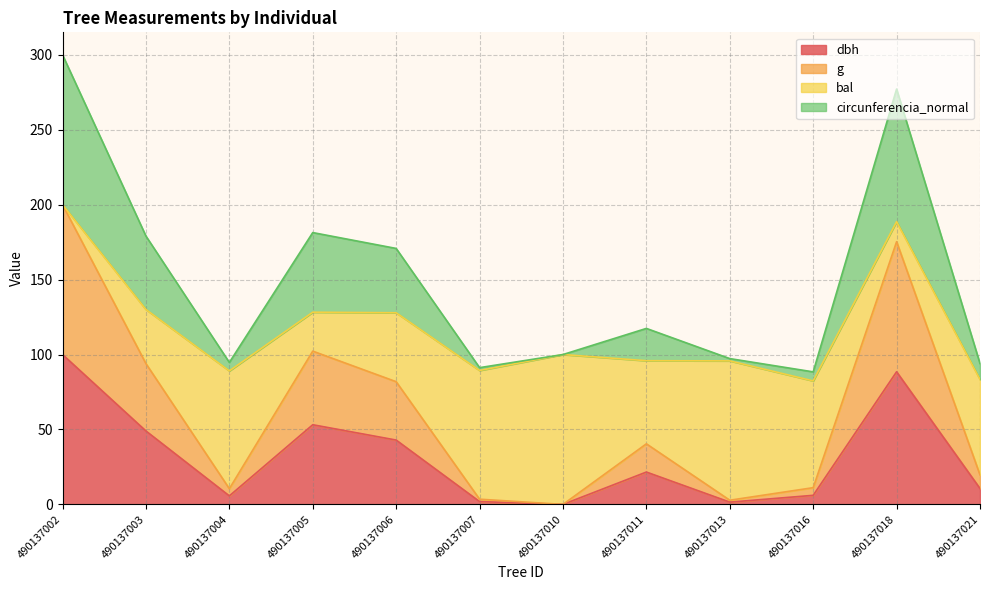

At which category does the chart reach its peak across all series?

490137002